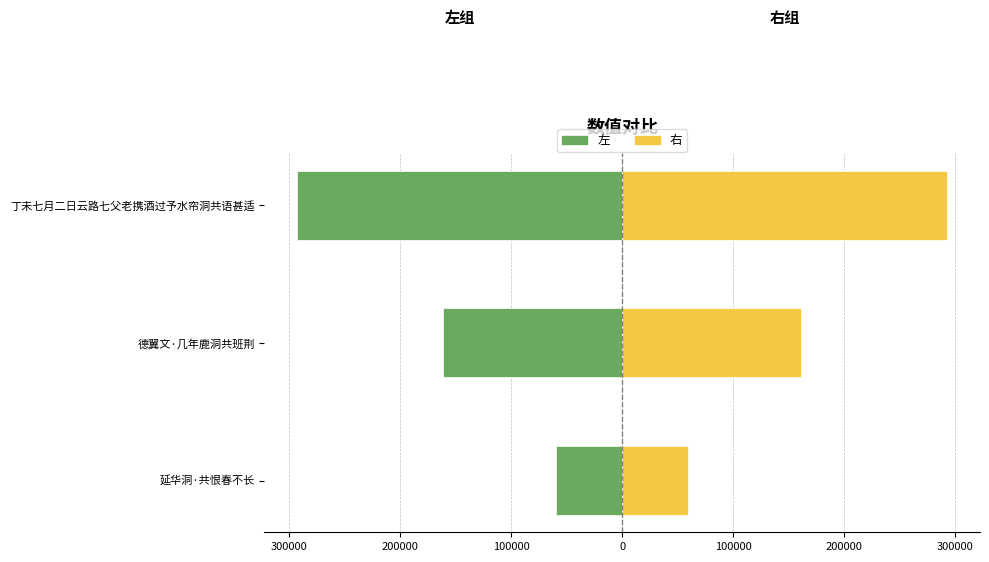

Which series has the largest total across all categories?

右